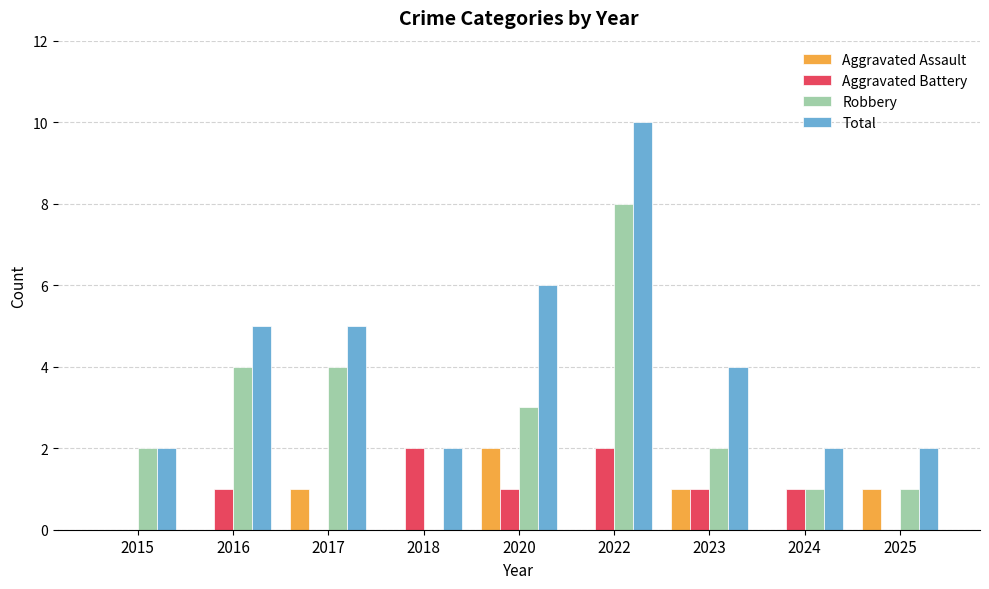

Is it true that Total equals 1 at 2023?

False